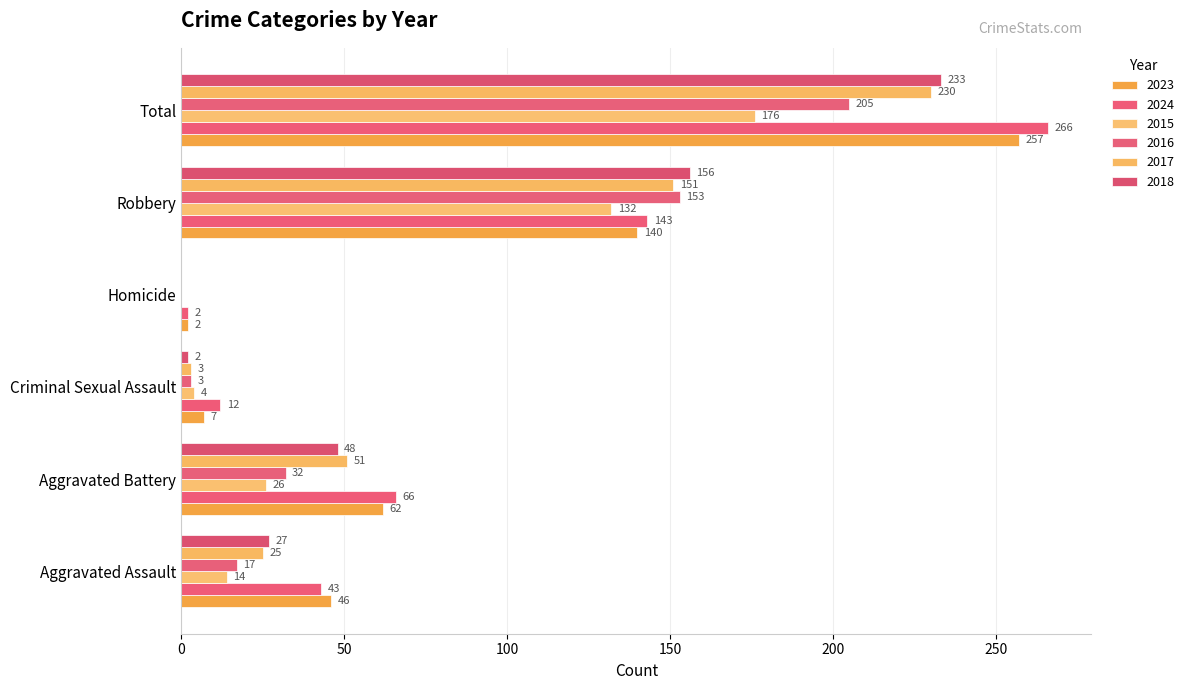

The value of 2023 at Aggravated Battery is 62. True or false?

True